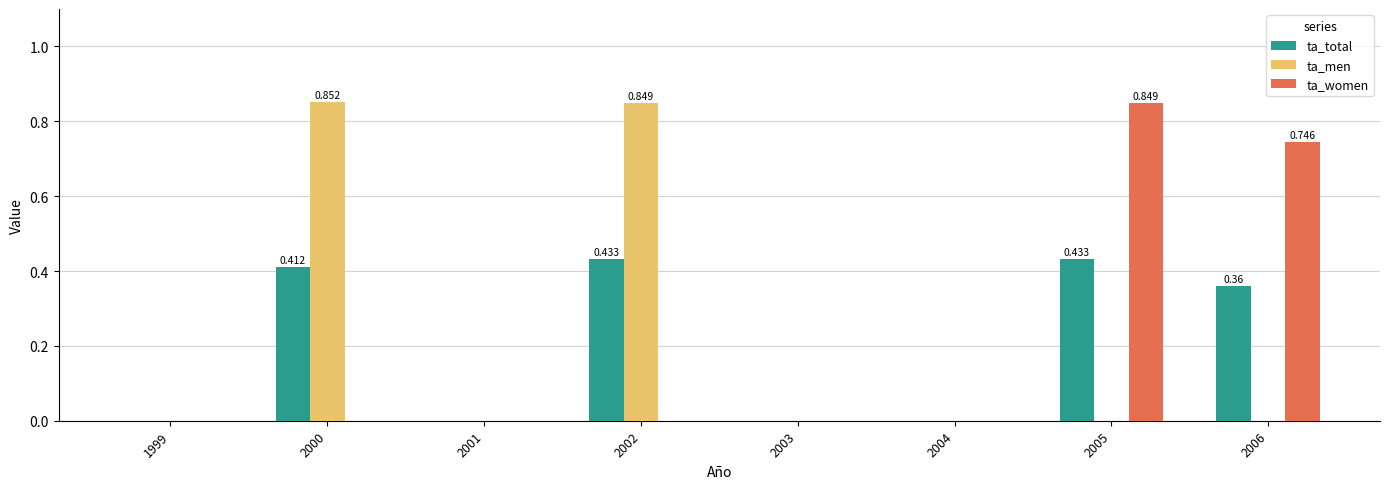

Is the value of ta_total at 2005 greater than the value of ta_men at 2002?

No